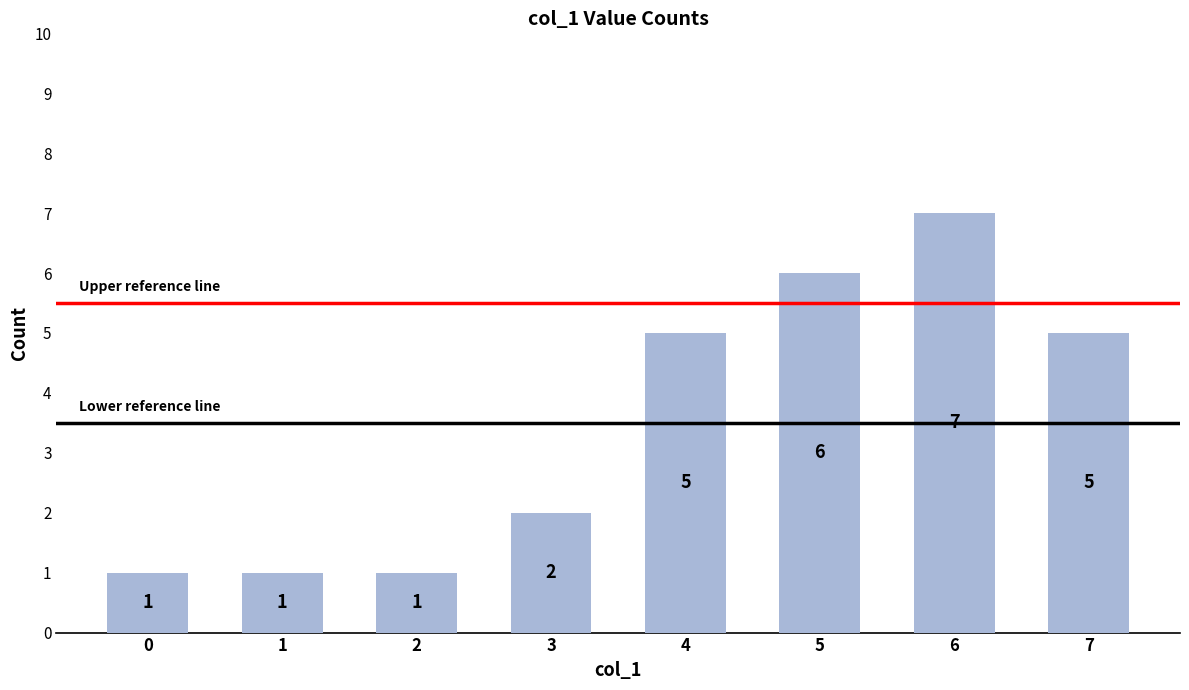

What is the change in value from 0 to 6?

+6